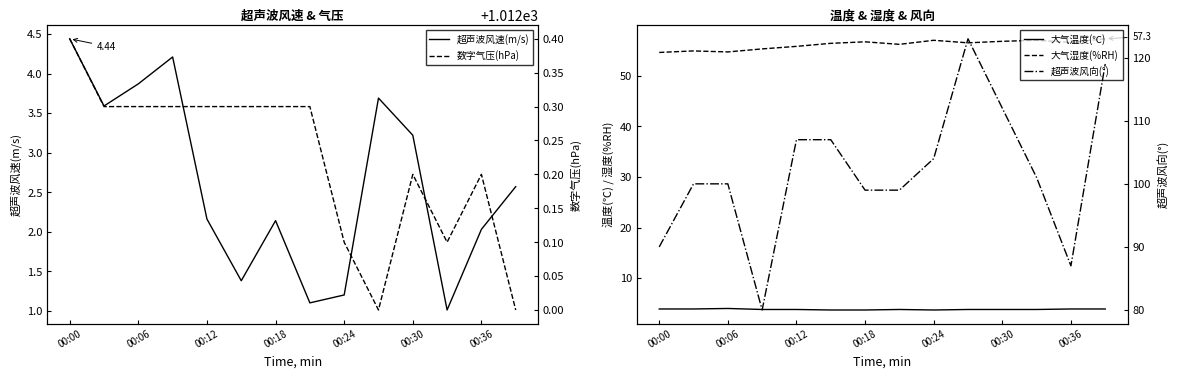

Reading left to right, transcribe all the data shown in this chart.

超声波风速(m/s): 4.4	3.6	3.9	4.2	2.2	1.4	2.1	1.1	1.2	3.7	3.2	1.0	2.0	2.6
大气温度(℃): 3.9	3.9	4.0	3.8	3.8	3.7	3.7	3.8	3.7	3.8	3.8	3.8	3.9	3.9
大气湿度(%RH): 54.6	54.9	54.7	55.3	55.8	56.4	56.7	56.2	57.0	56.5	56.8	57.0	56.6	57.3
数字气压(hPa): 1012.4	1012.3	1012.3	1012.3	1012.3	1012.3	1012.3	1012.3	1012.1	1012.0	1012.2	1012.1	1012.2	1012.0
超声波风向(°): 90.0	100.0	100.0	80.0	107.0	107.0	99.0	99.0	104.0	123.0	112.0	101.0	87.0	119.0